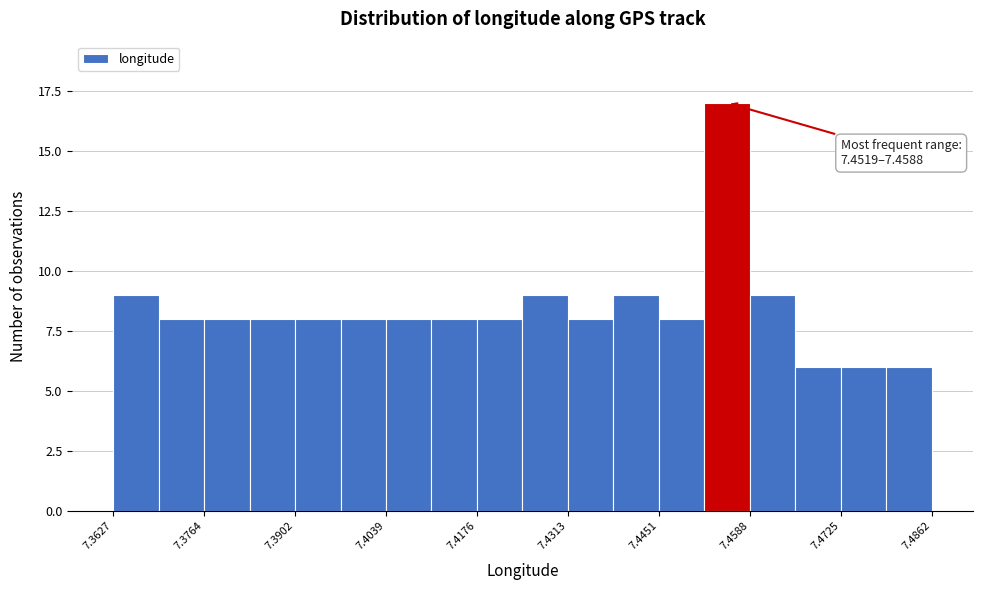

Around what value on the x-axis is the tallest bar? Give the approximate position of its centre, as read against the axis.

7.456